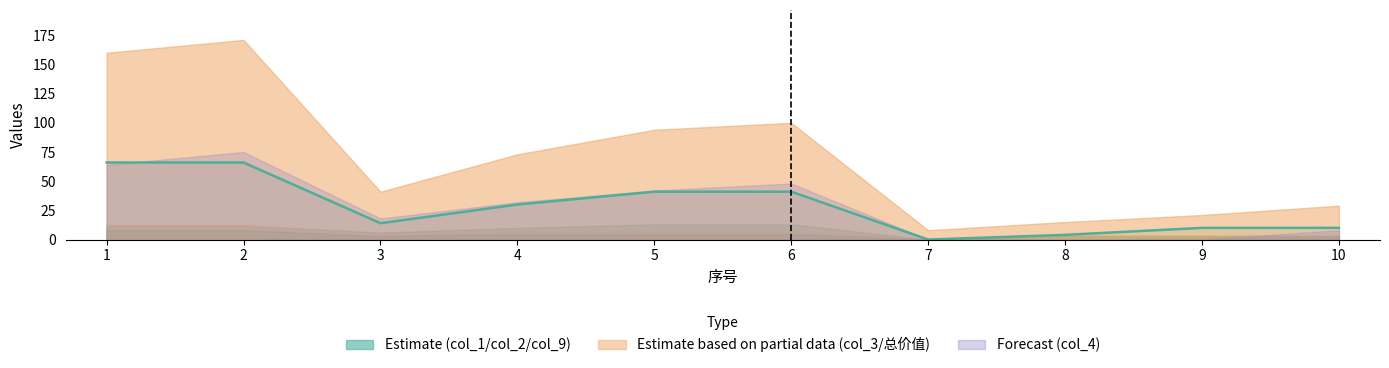

Where does the data first go above 30?

1